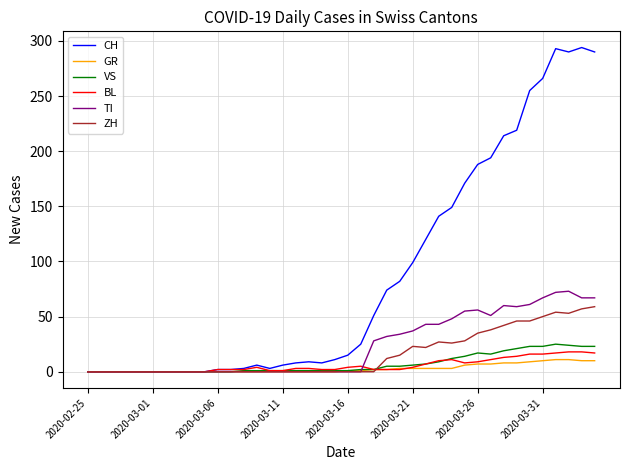

What is the highest value of the BL series?

18